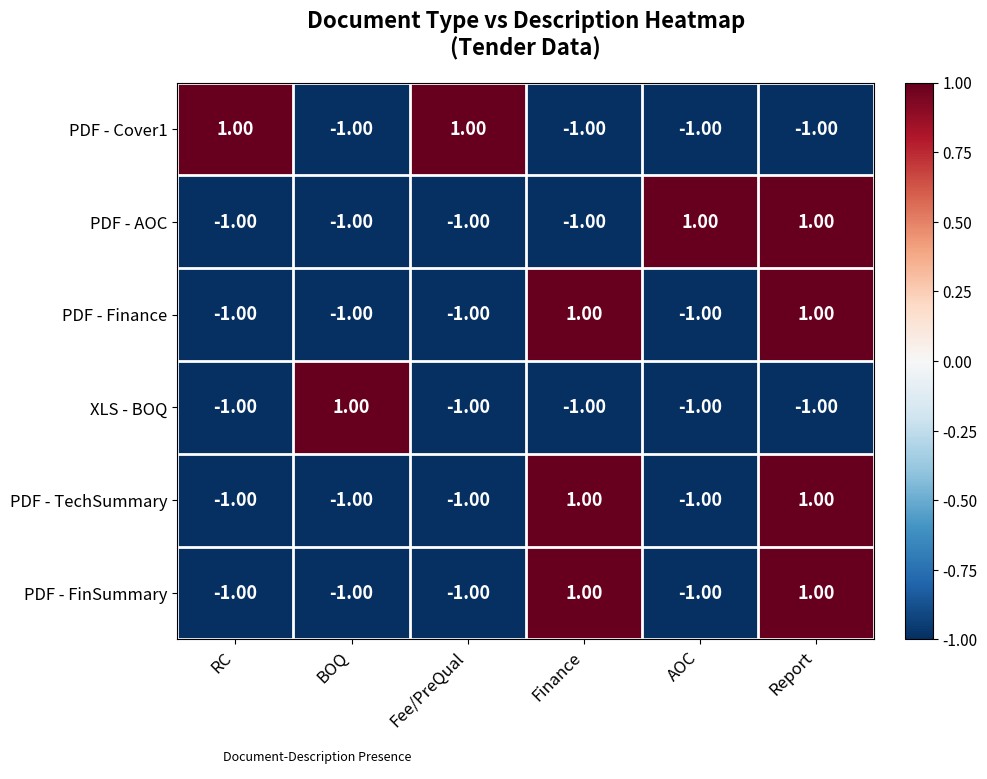

At which category is the sum across all series the highest?

Report